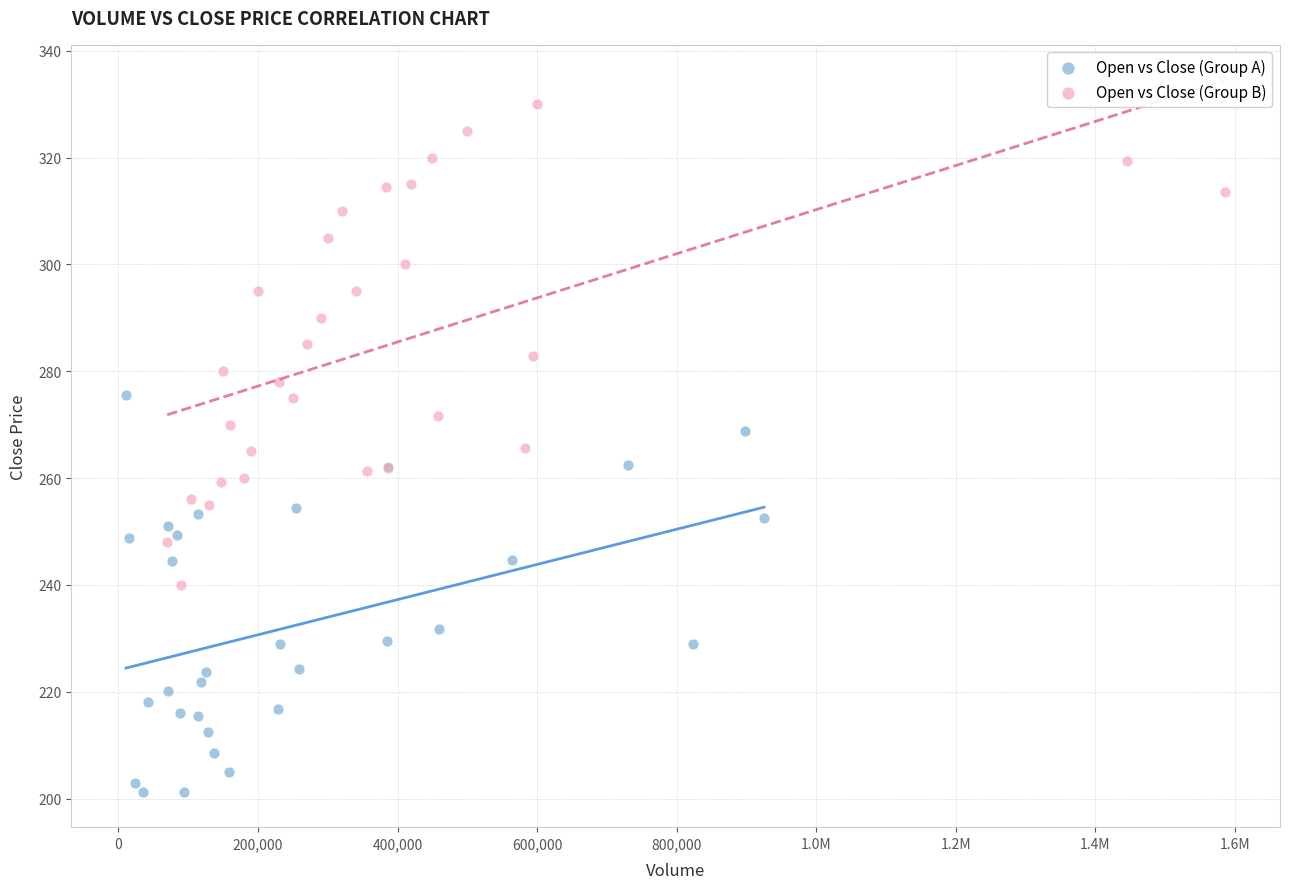

Which series has the largest Y range (max minus min)?

Open vs Close (Group B)